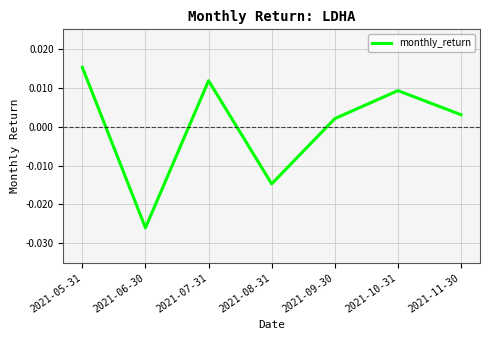

Which category has the lowest value across all series?

2021-06-30